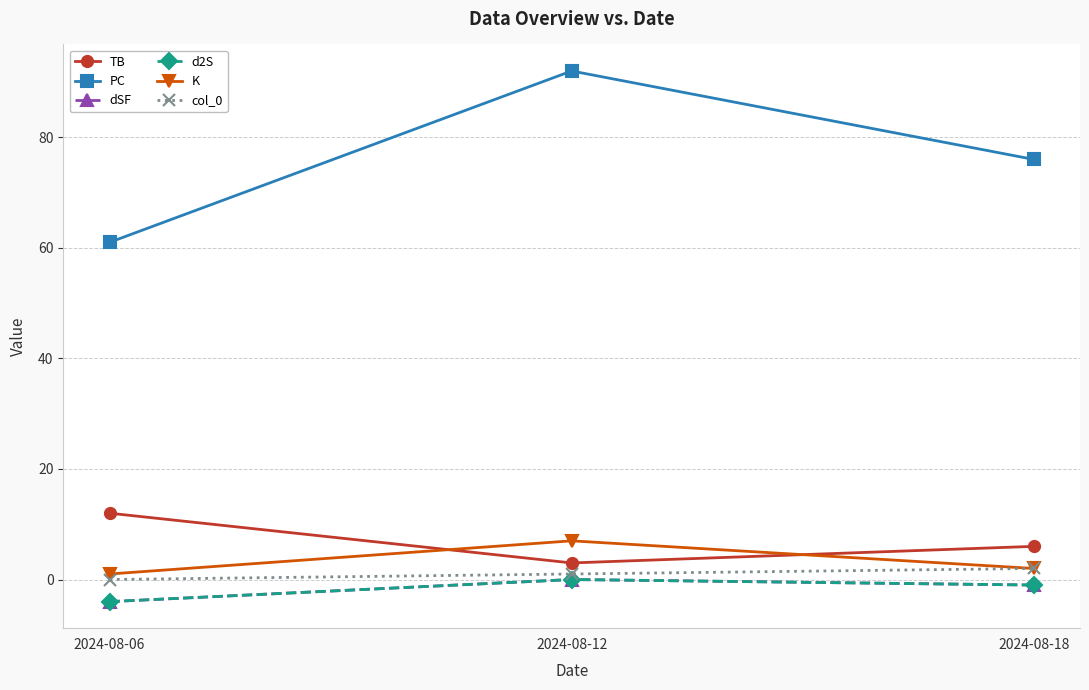

True or false: dSF has a value of -4 at 2024-08-06.

True